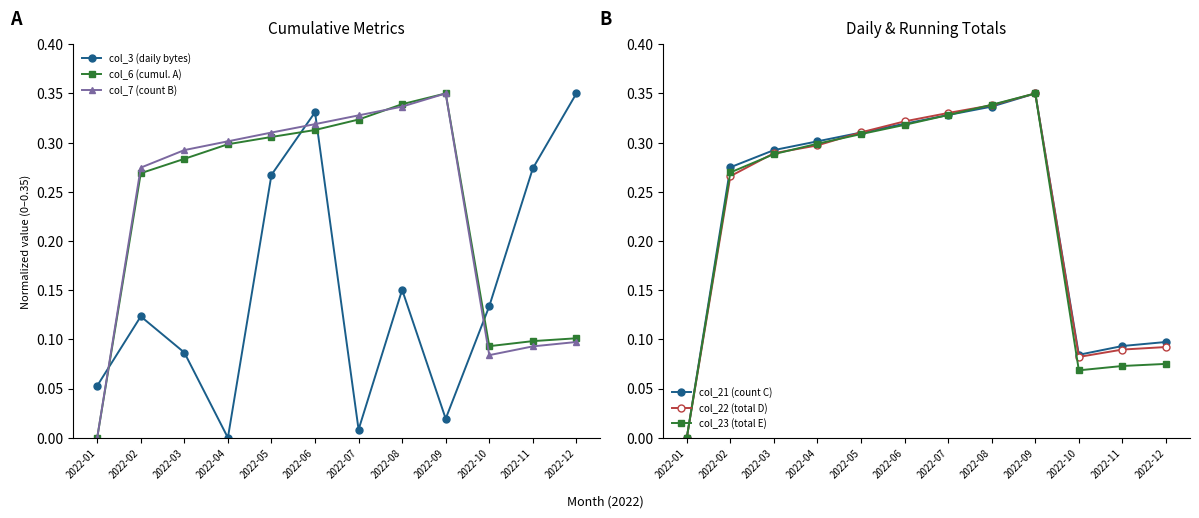

Which category has the highest value in the col_21 (count C) series?

2022-09